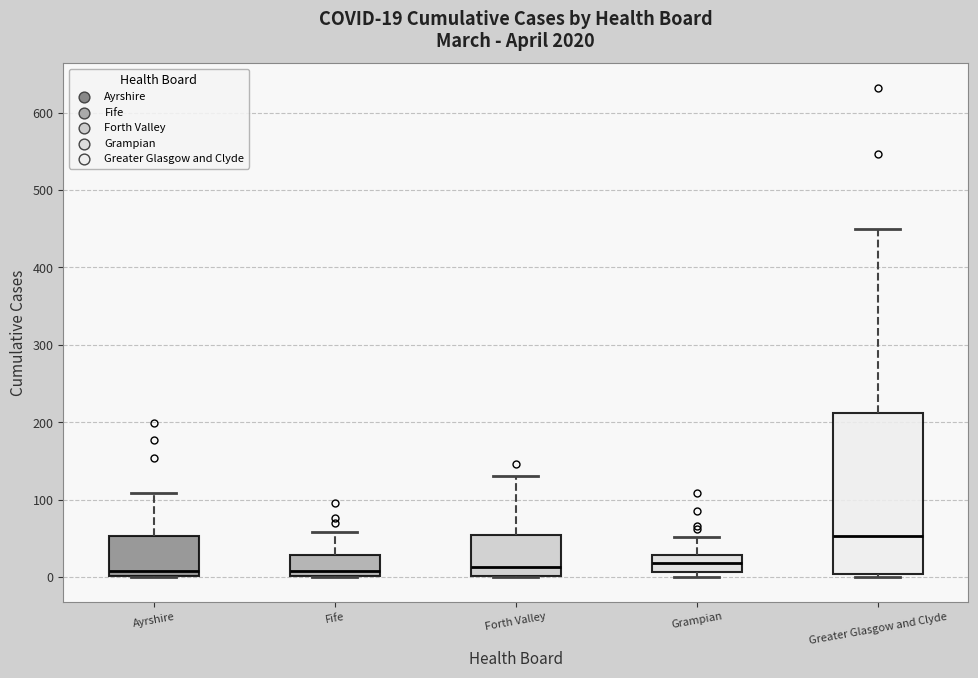

Comparing the boxes themselves (not the whiskers), which one is the tallest?

Greater Glasgow and Clyde